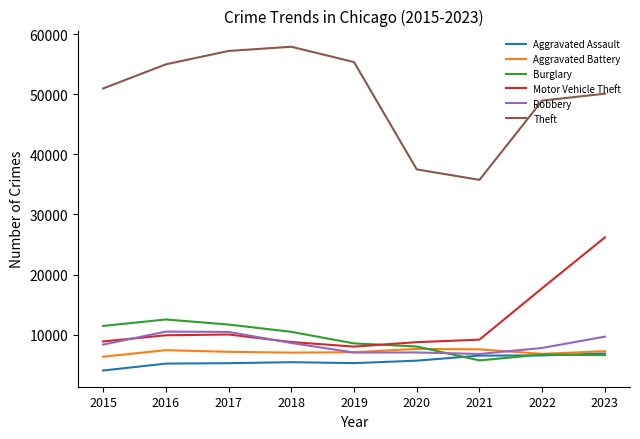

In Aggravated Battery, how many points are higher than both neighbors (excluding endpoints)?

2